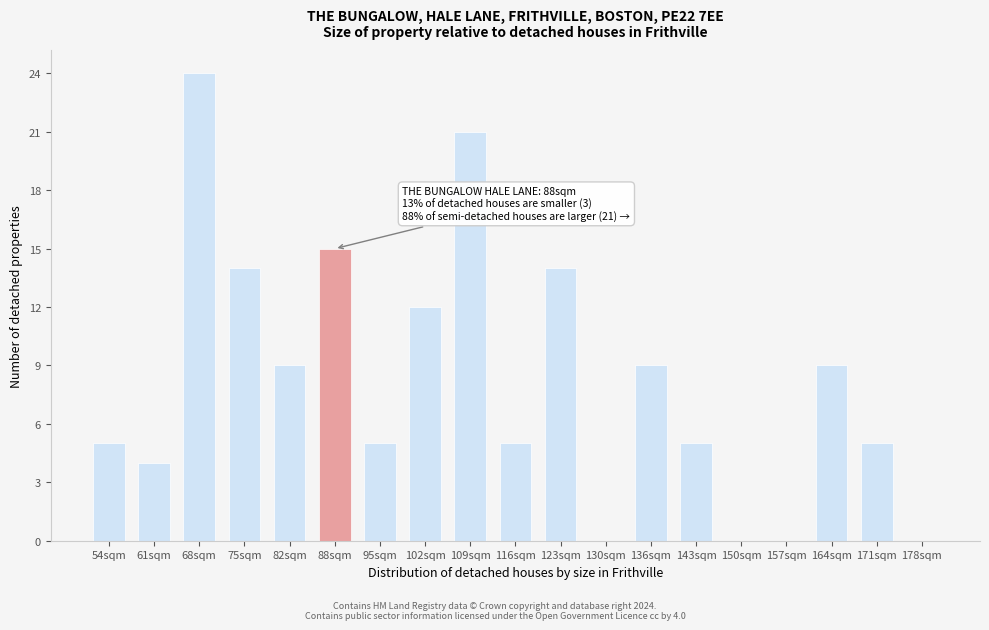

Reading left to right, what are all the values shown in this chart?

54sqm=5	61sqm=4	68sqm=24	75sqm=14	82sqm=9	88sqm=15	95sqm=5	102sqm=12	109sqm=21	116sqm=5	123sqm=14	130sqm=0	136sqm=9	143sqm=5	150sqm=0	157sqm=0	164sqm=9	171sqm=5	178sqm=0